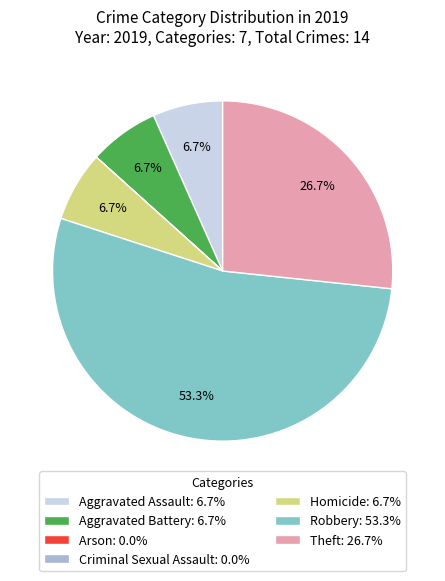

To the nearest percent, what is the average slice percentage?

14%